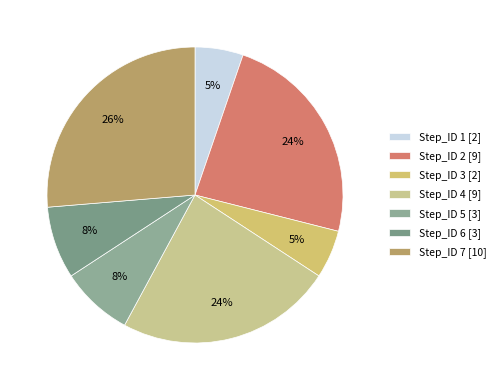

To the nearest percent, what is the combined percentage of Step_ID 5 and Step_ID 7?

34%